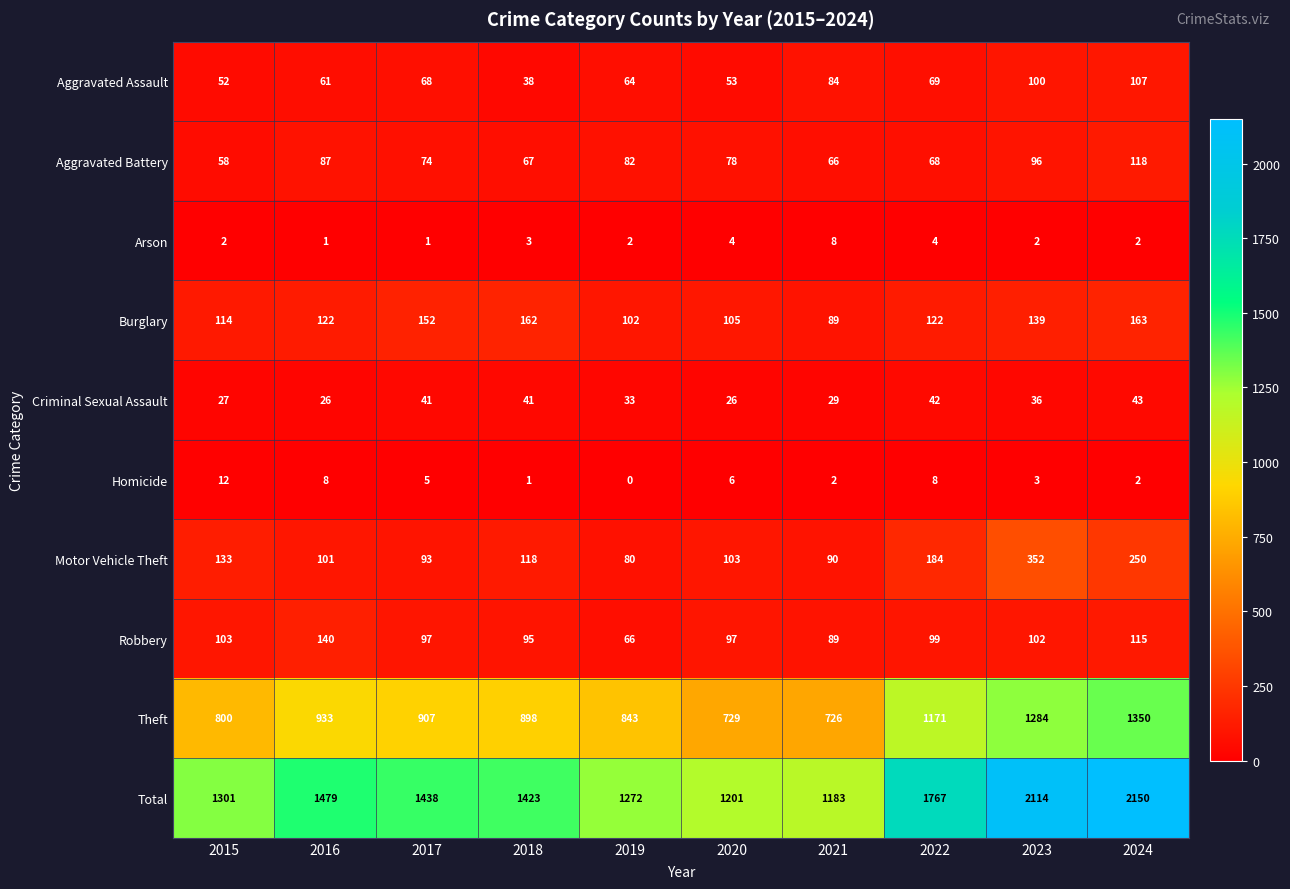

What is the maximum value shown in the chart?

2150